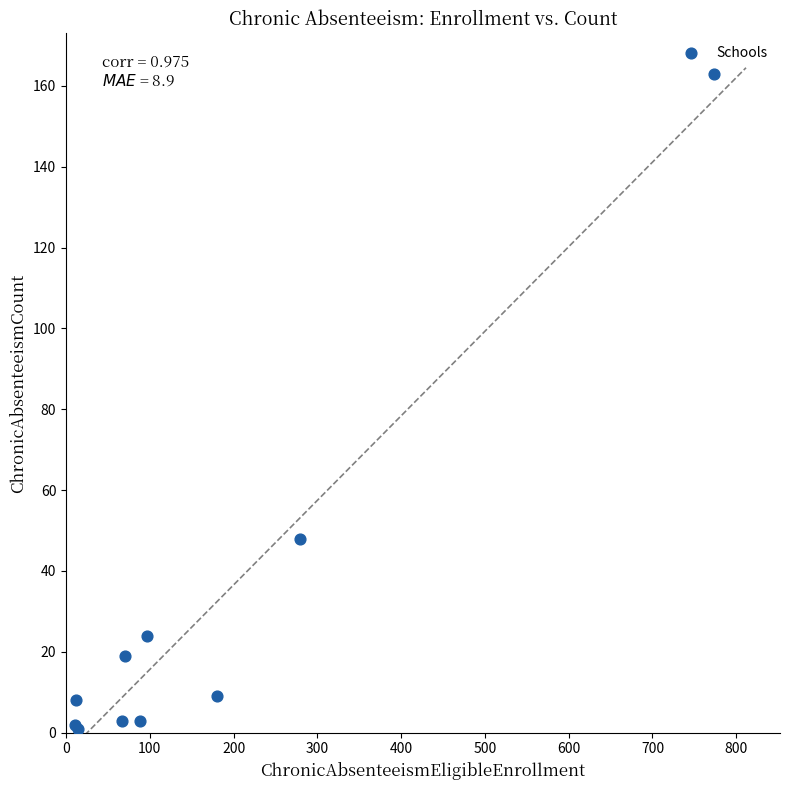

What Y value in the scatter plot is closest to 82?

48